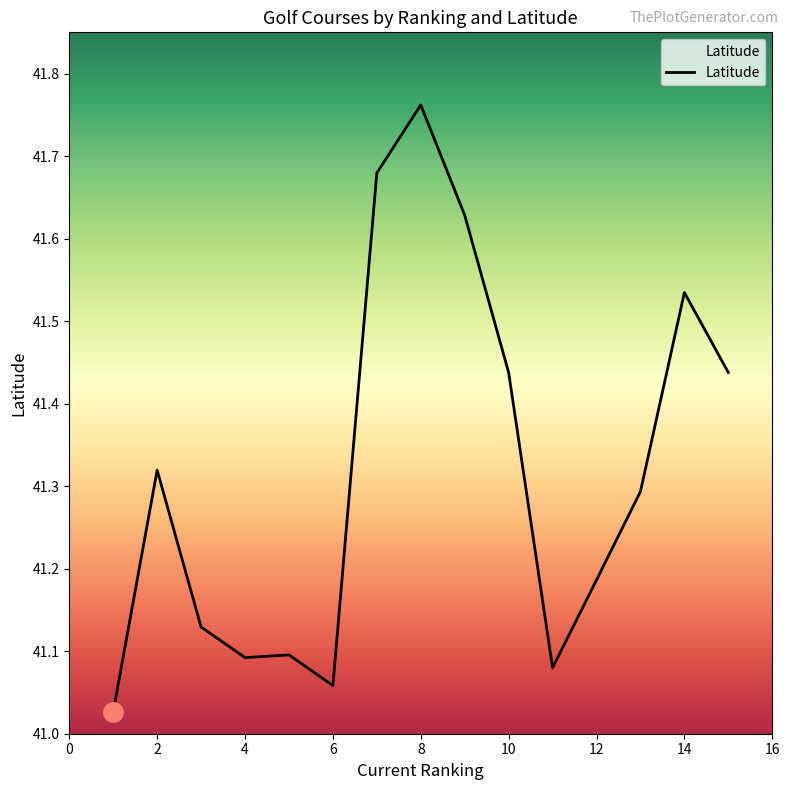

What is the difference between the maximum and minimum values?

0.7